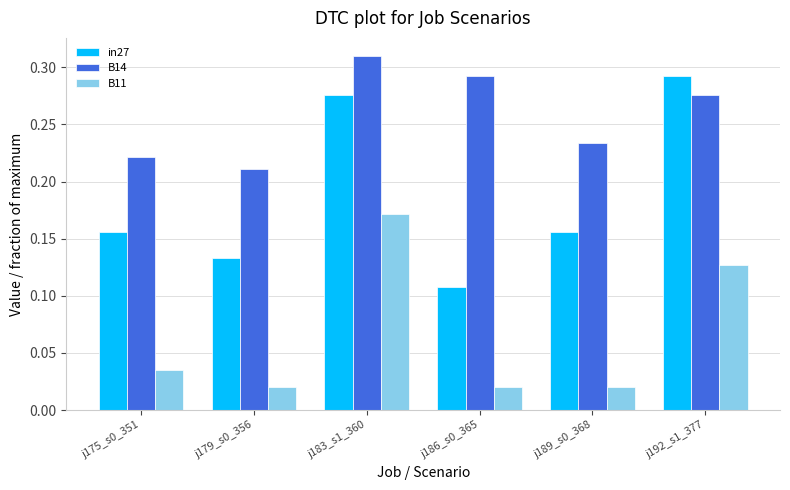

Does the chart contain any negative values?

No